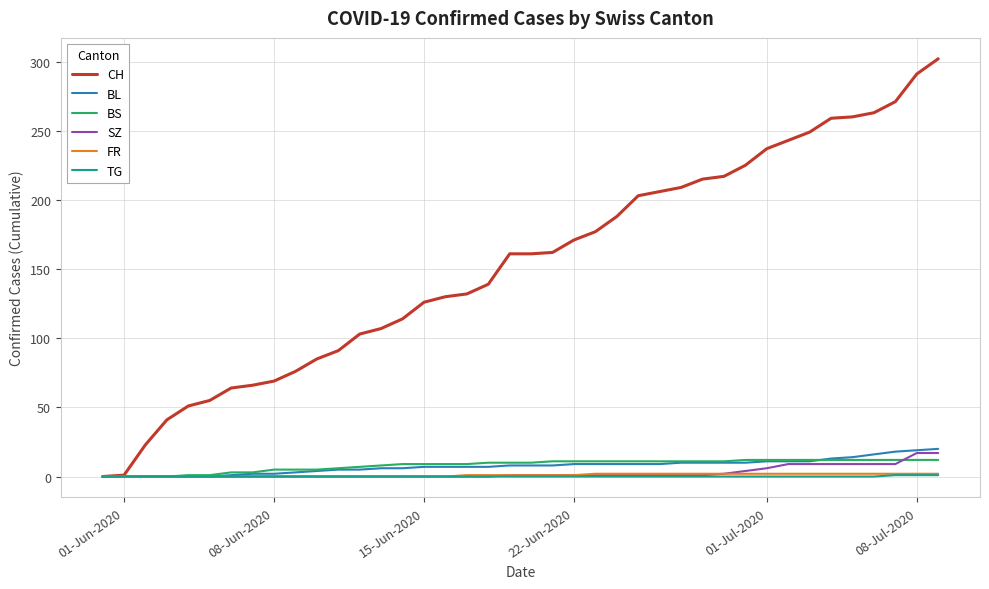

Which series has the largest total across all categories?

CH